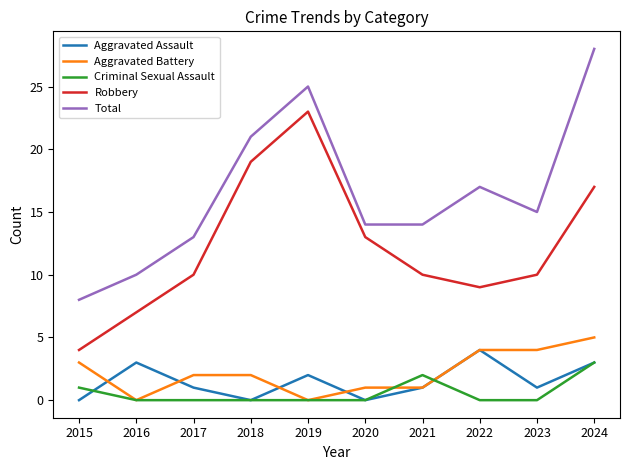

Where is Robbery nearest to the value 13?

2020